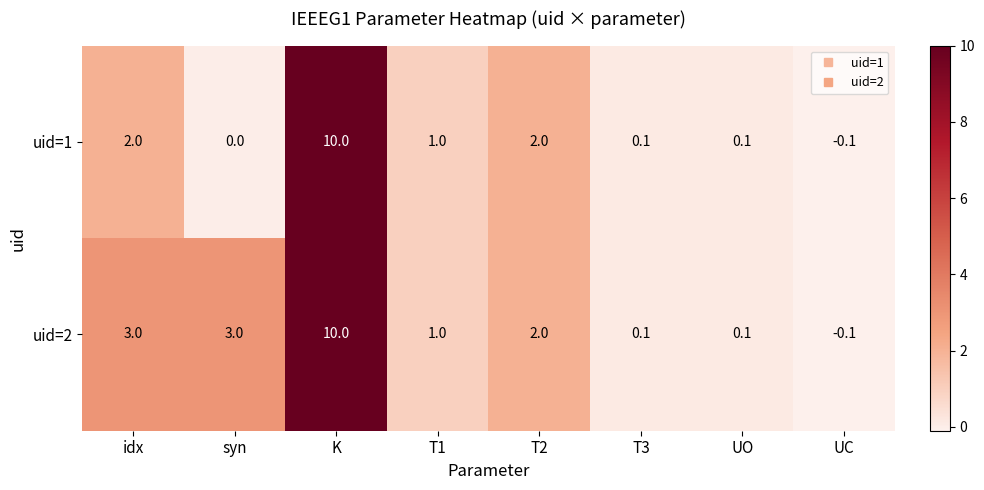

How many values in the uid=1 series are below 1?

4